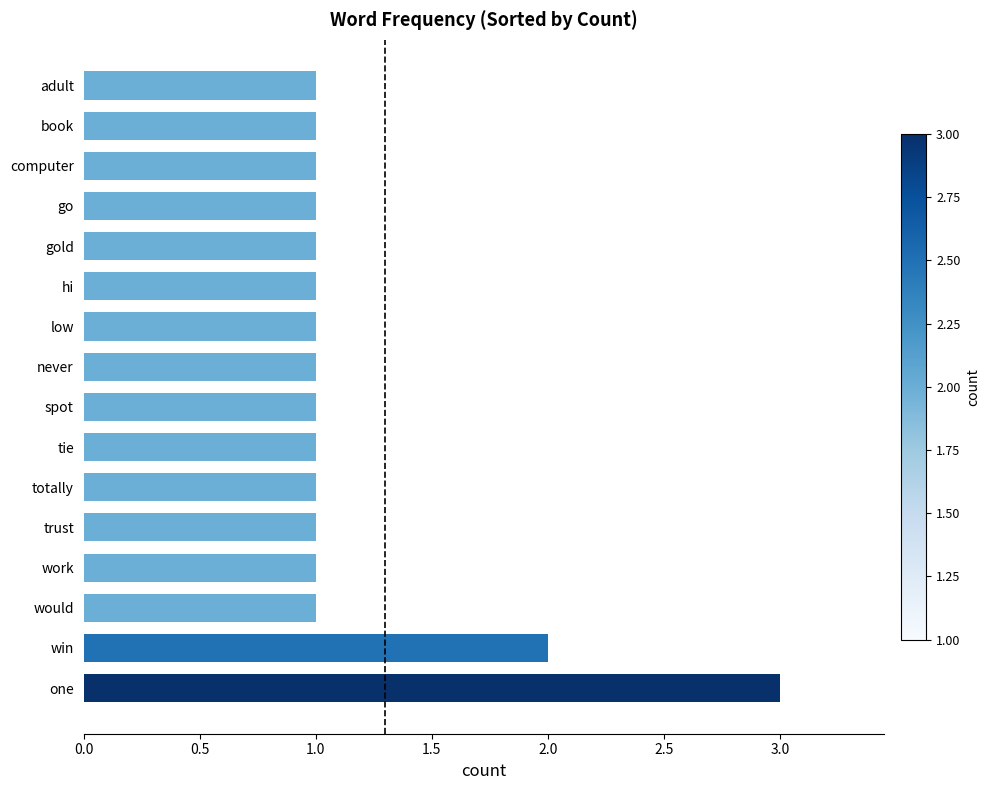

Count the number of data series in this chart.

1